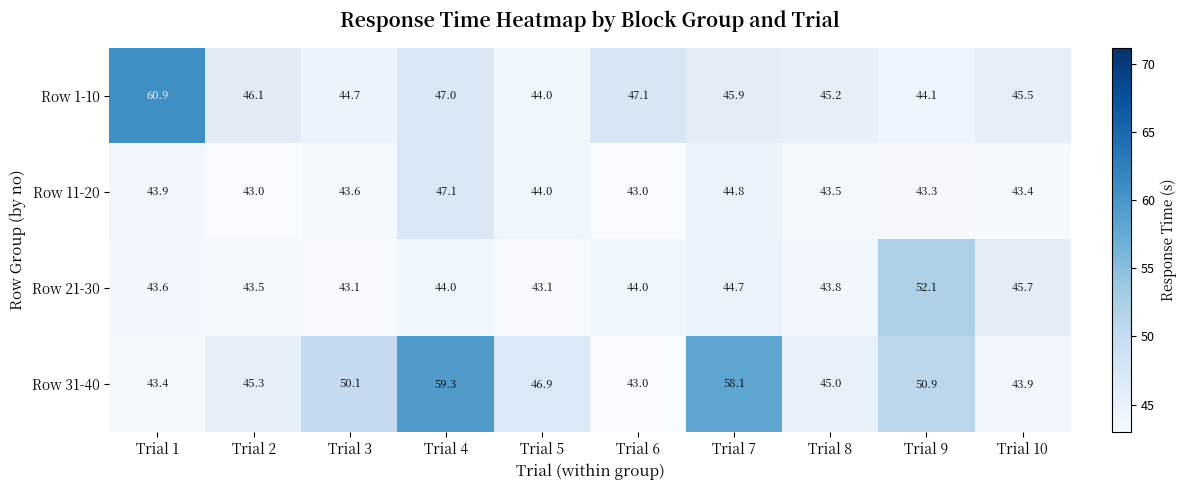

What is the average value of the Row 31-40 series?

48.6